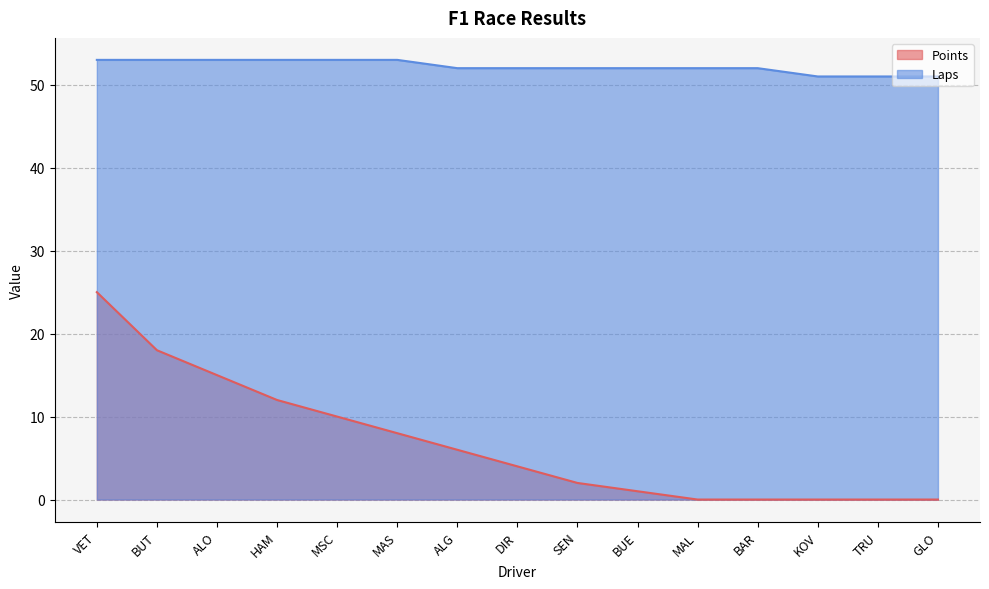

True or false: Points has more than 1 points higher than both neighbors.

False